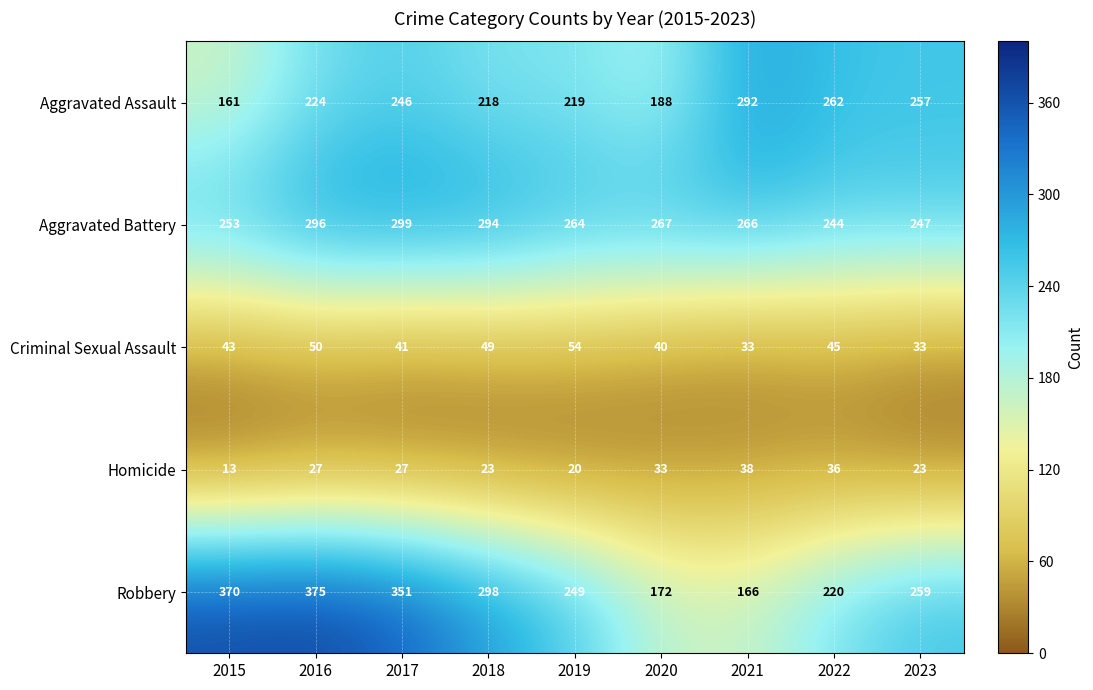

Which series has the largest total across all categories?

Robbery